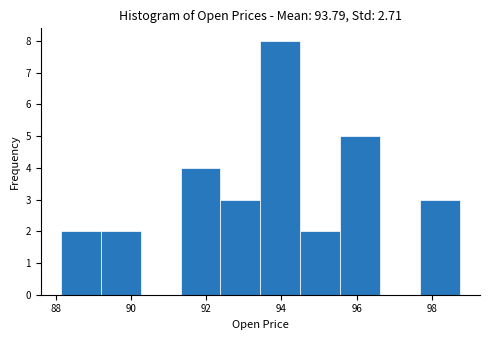

Reading left to right, transcribe this chart: for each bar, give the range it covers on the x-axis and its height. Neither the bar edges nor the heights are printed on the chart, so give them approximately, as read against the axes.

88.2 to 89.2: 2
89.2 to 90.2: 2
90.2 to 91.4: 0
91.4 to 92.4: 4
92.4 to 93.4: 3
93.4 to 94.6: 8
94.6 to 95.6: 2
95.6 to 96.6: 5
96.6 to 97.6: 0
97.6 to 98.8: 3